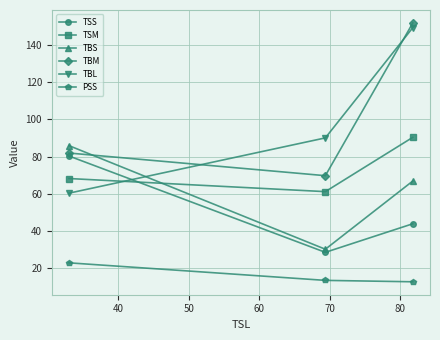

What is the value of the TSM point at the 3rd from the left?

90.3